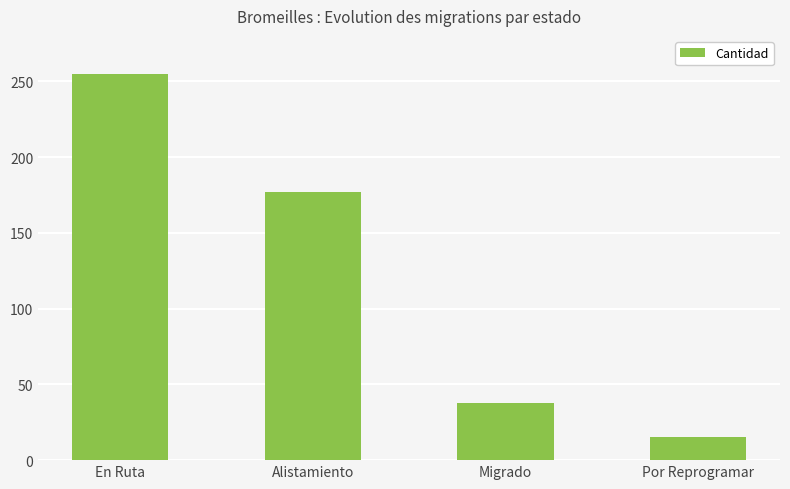

At which label is the value closest to 135?

Alistamiento